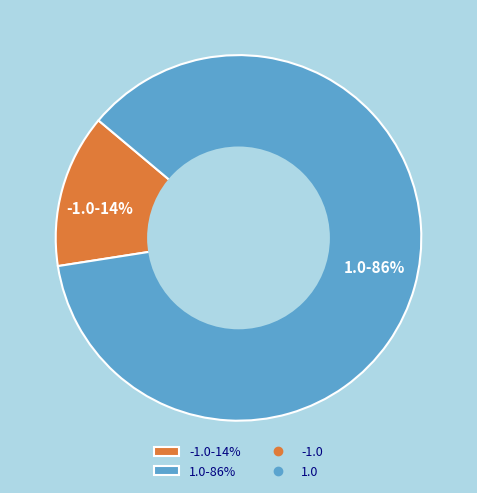

To the nearest percent, what is the combined percentage of 1.0-86% and -1.0-14%?

100%